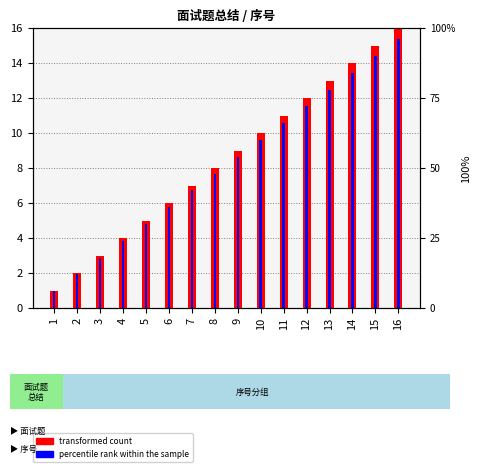

What is the value of the percentile rank within the sample bar at the 6th from the left?

36